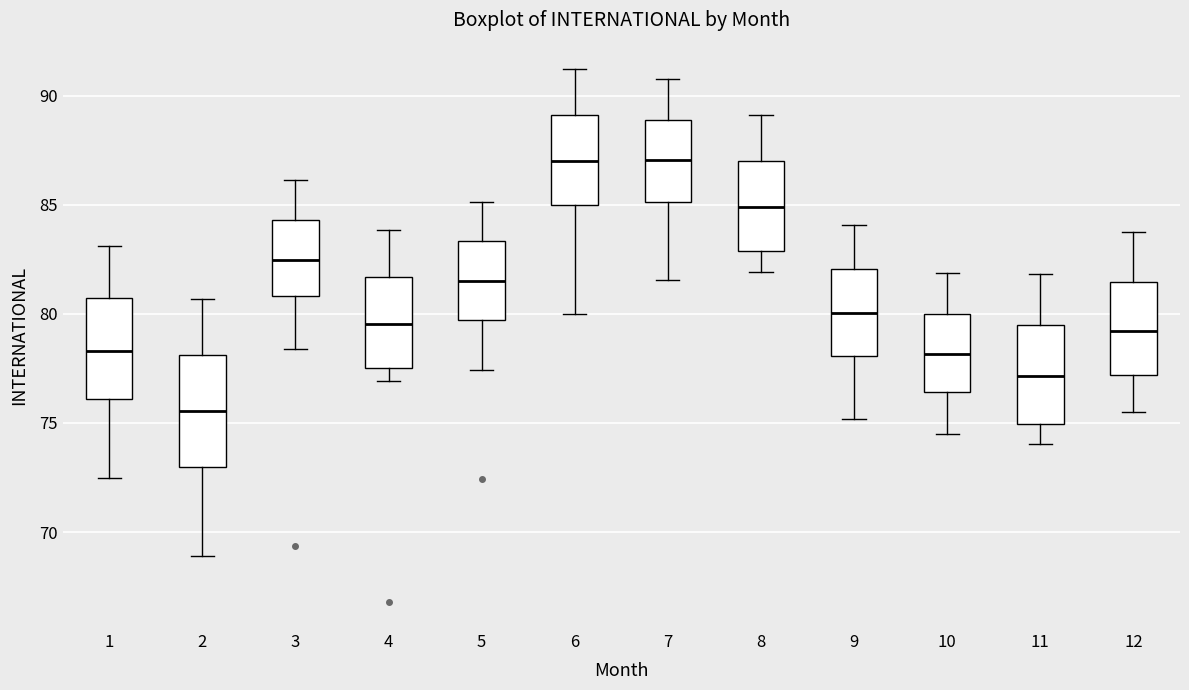

Which box is the tallest, from its lower edge to its upper edge?

2